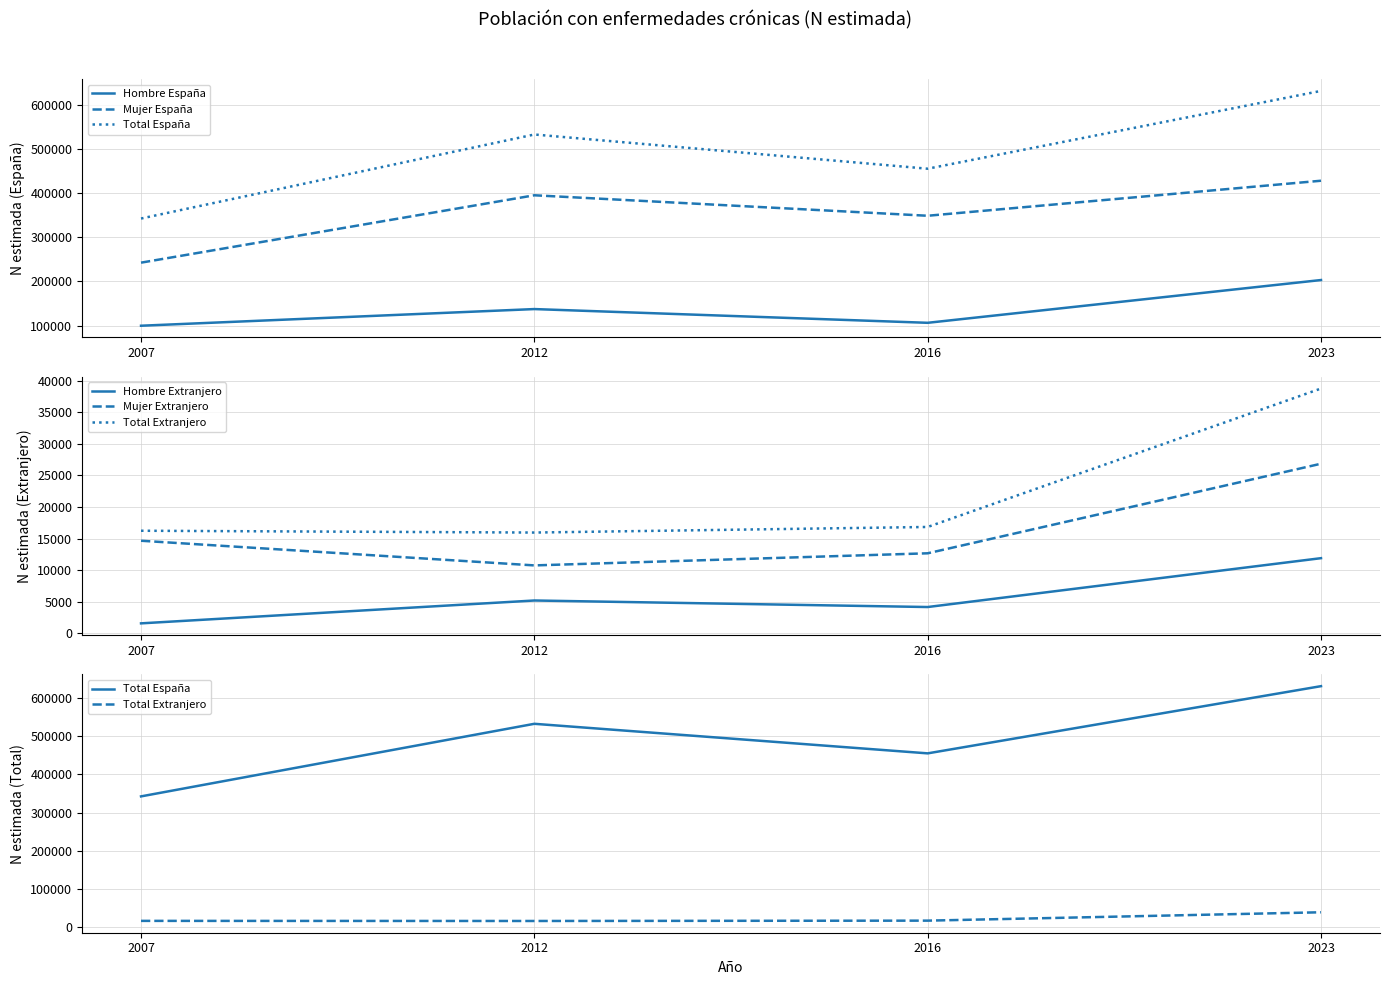

What is the difference between the maximum and minimum values in the Total España series?

288647